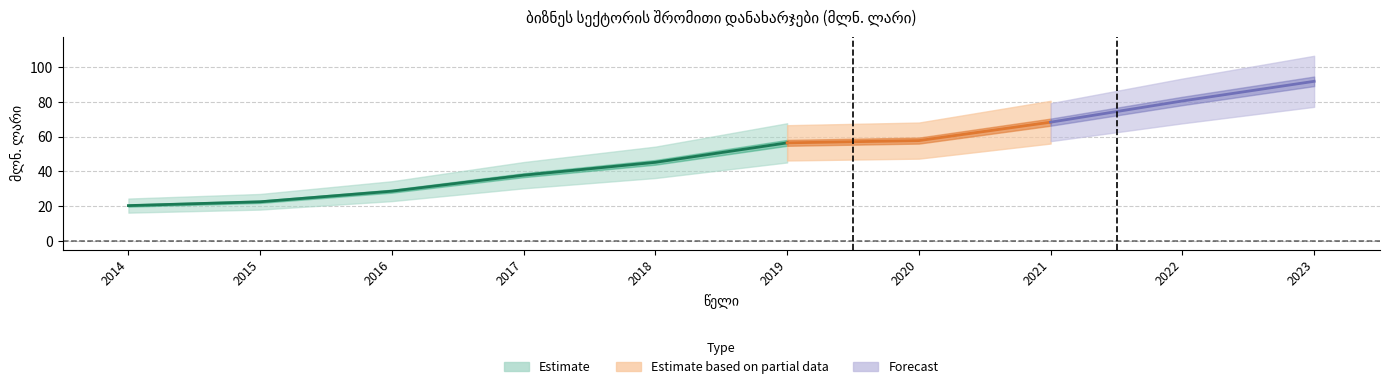

Reading left to right, what are all the values shown in this chart?

20.3	22.5	28.6	37.8	45.2	56.4	57.7	68.3	80.5	91.8